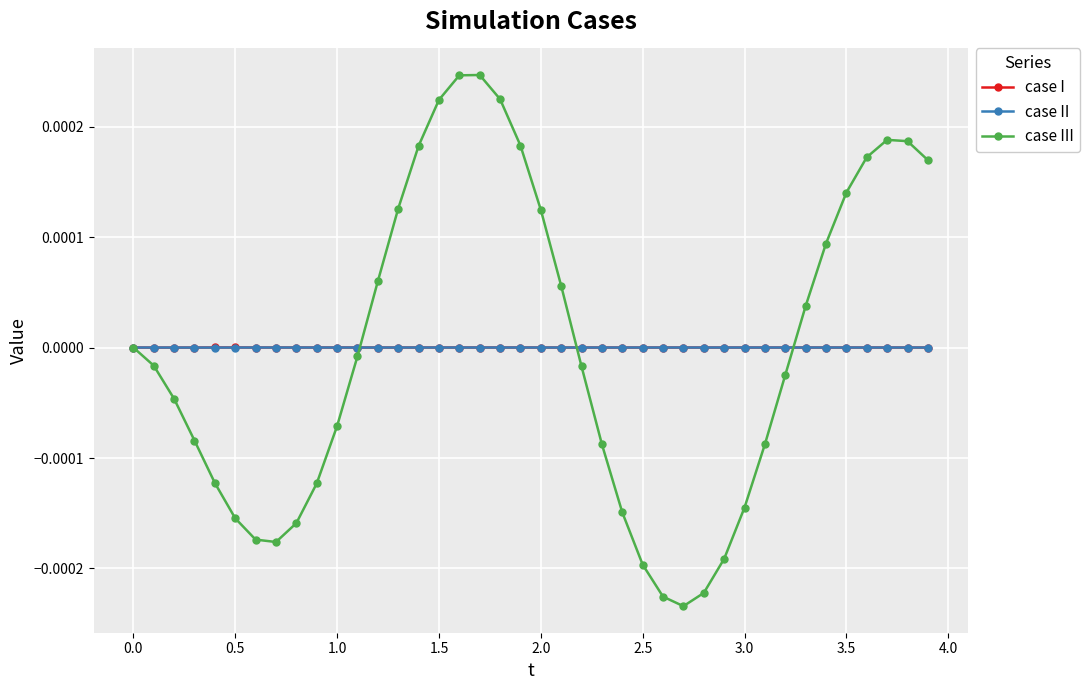

The case I series shows 0.0 at 1.0. True or false?

True